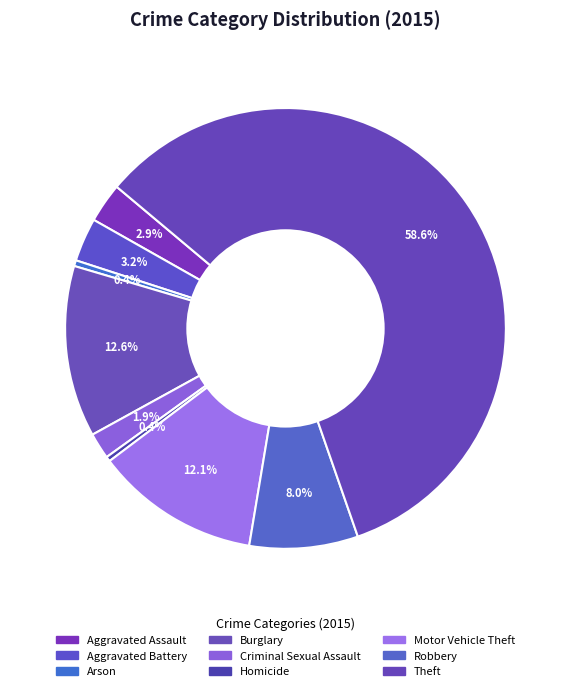

Count the number of slices in the pie.

9